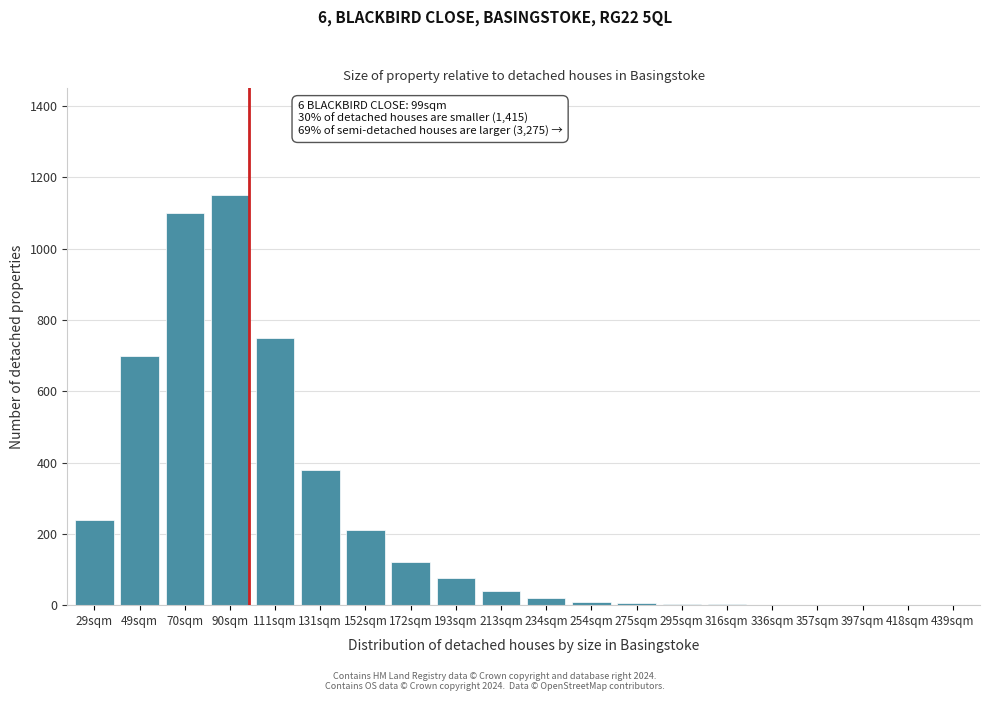

What is the greatest value displayed?

1150